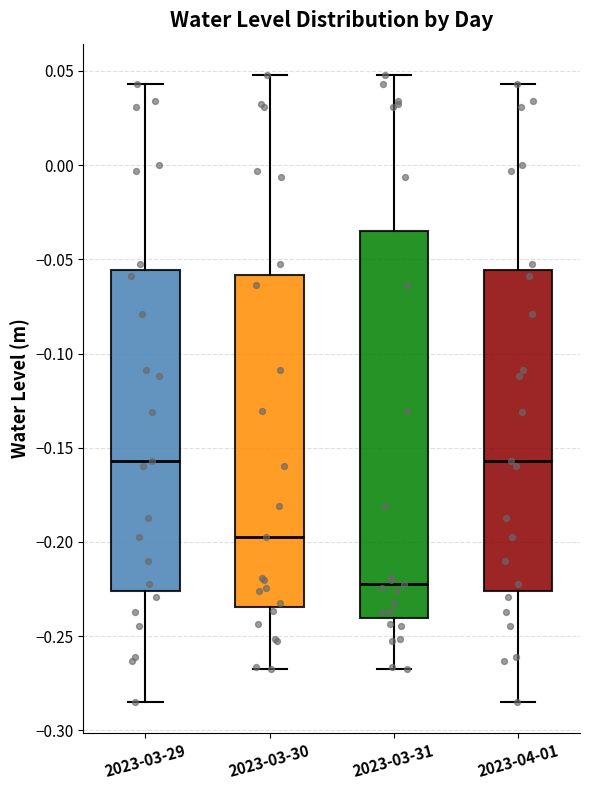

Comparing the boxes themselves (not the whiskers), which one is the tallest?

2023-03-31